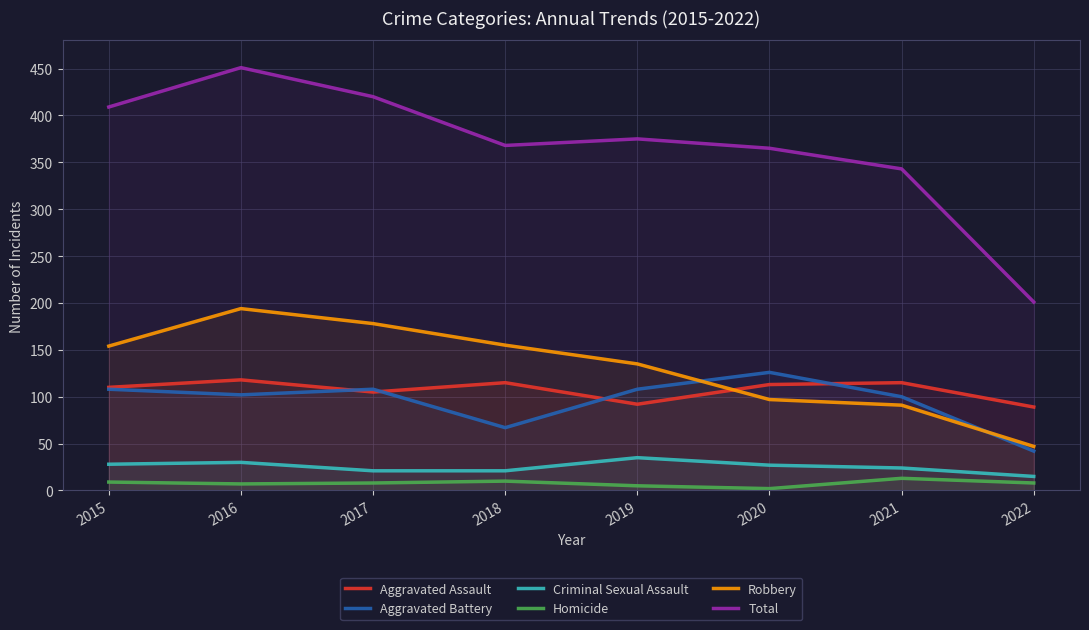

Which series has the largest total across all categories?

Total